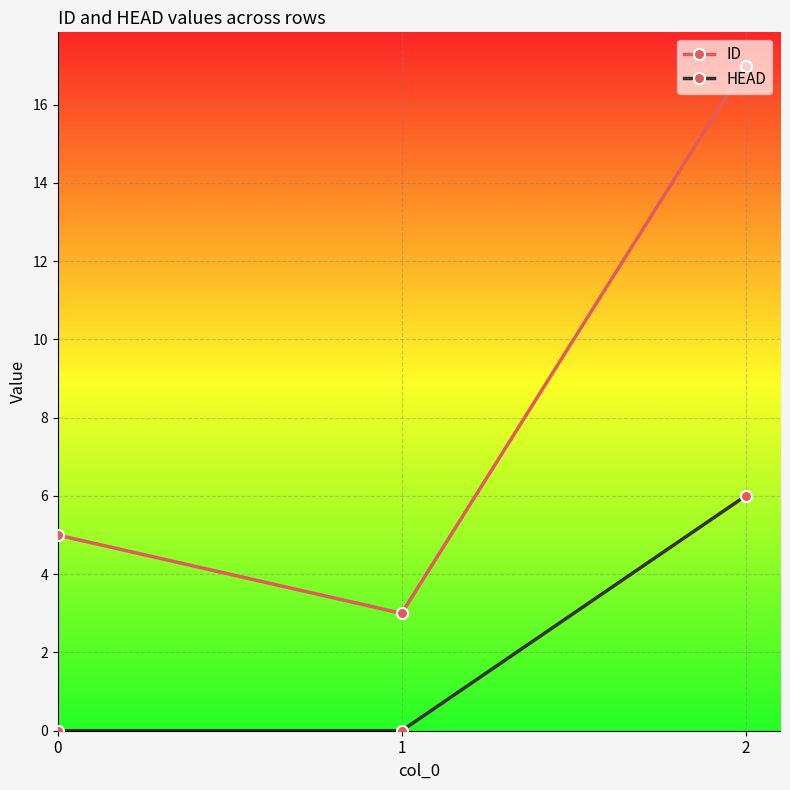

Reading right to left, extract all data points from this chart.

ID: 2=17	1=3	0=5
HEAD: 2=6	1=0	0=0